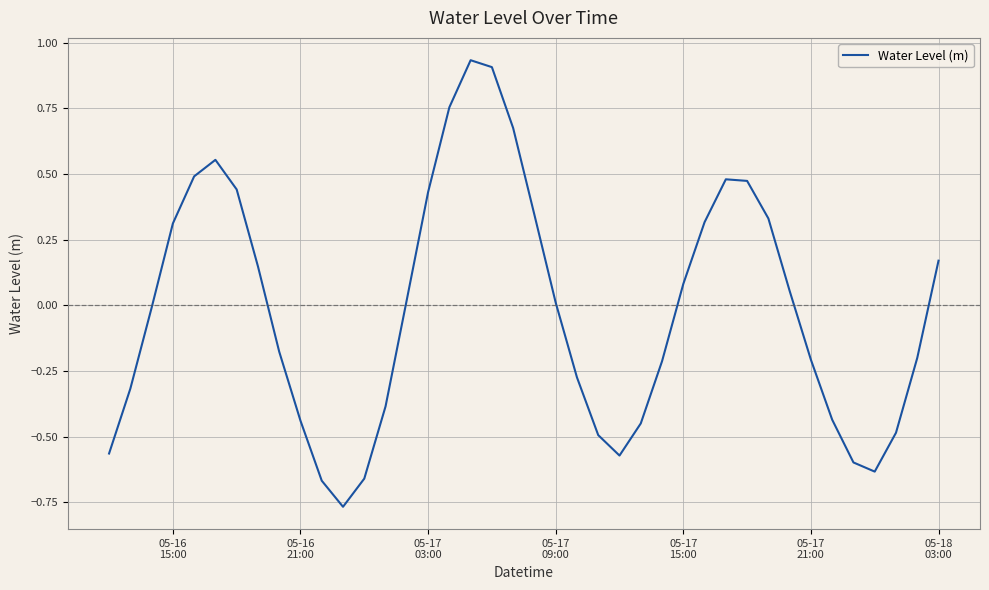

What is the difference between the maximum and minimum values?

1.7